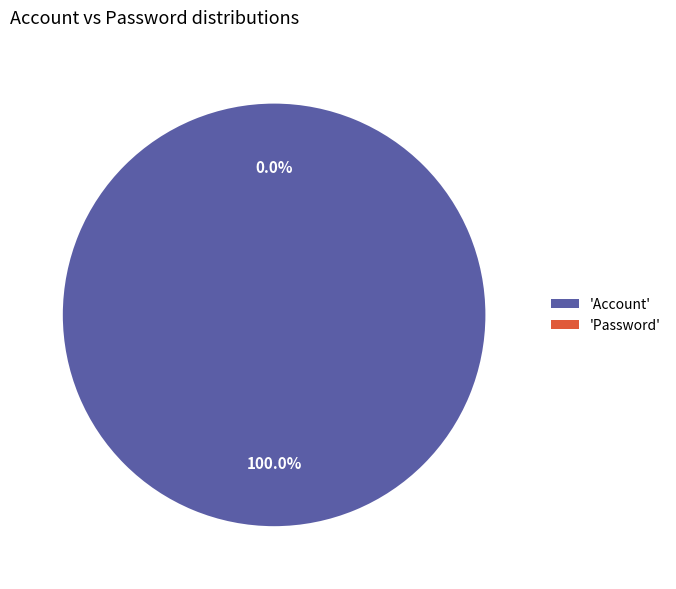

To the nearest percent, what is the average slice percentage?

50%